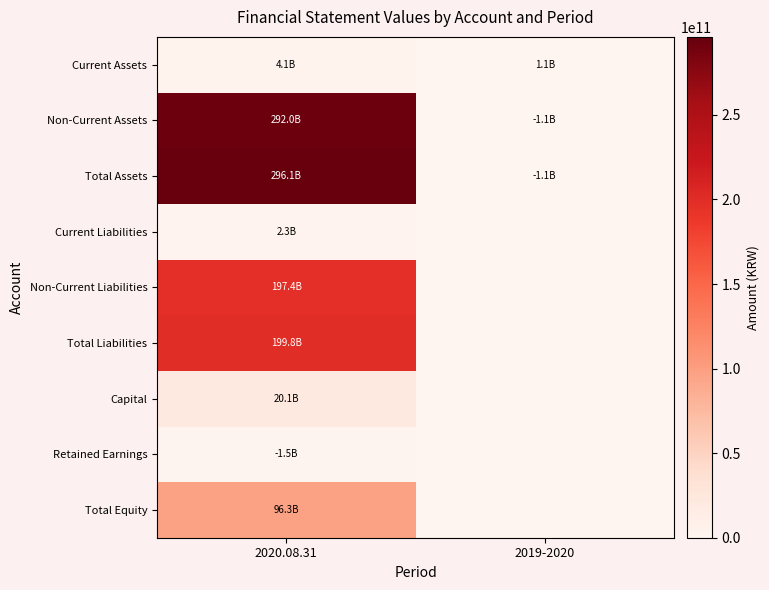

Which category has the highest value across all series?

2020.08.31